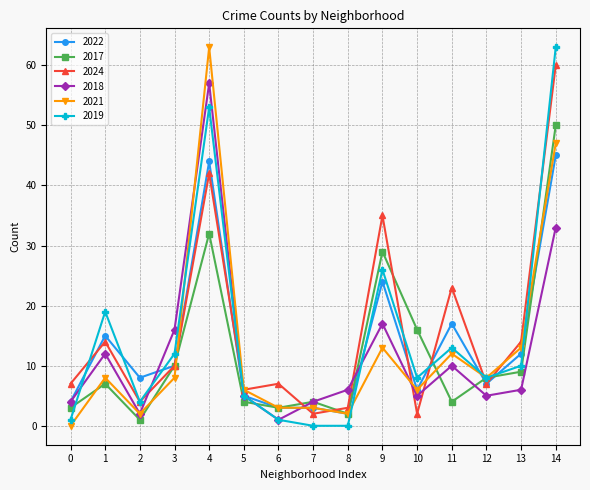

What is the greatest value displayed?

63